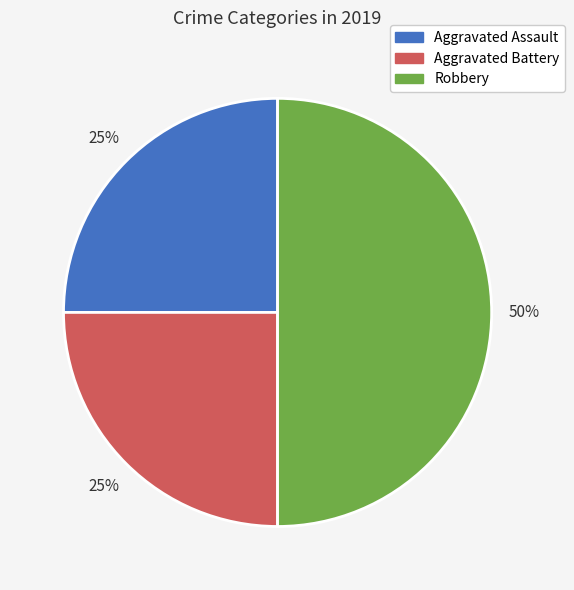

Combined, do Robbery and Aggravated Battery account for over 50%?

Yes